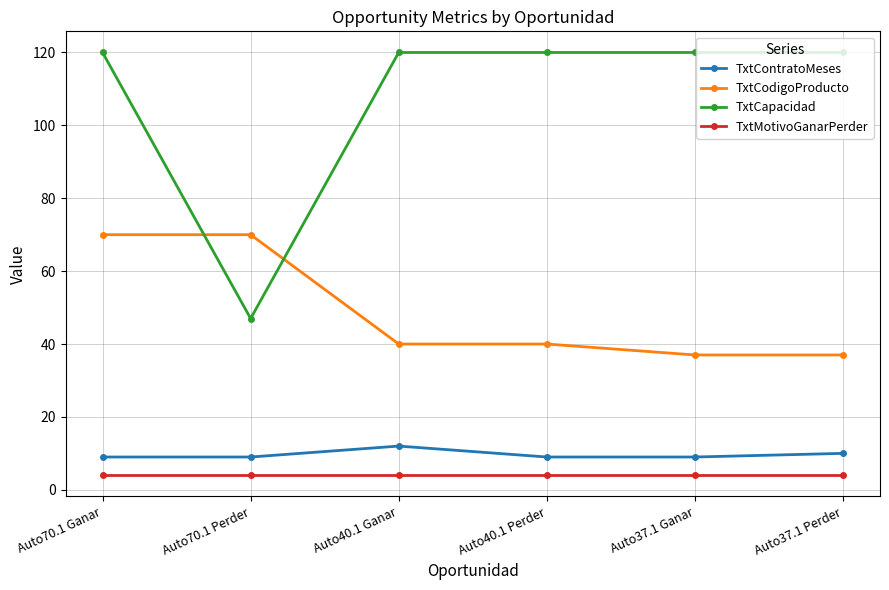

How many series are shown in this chart?

4